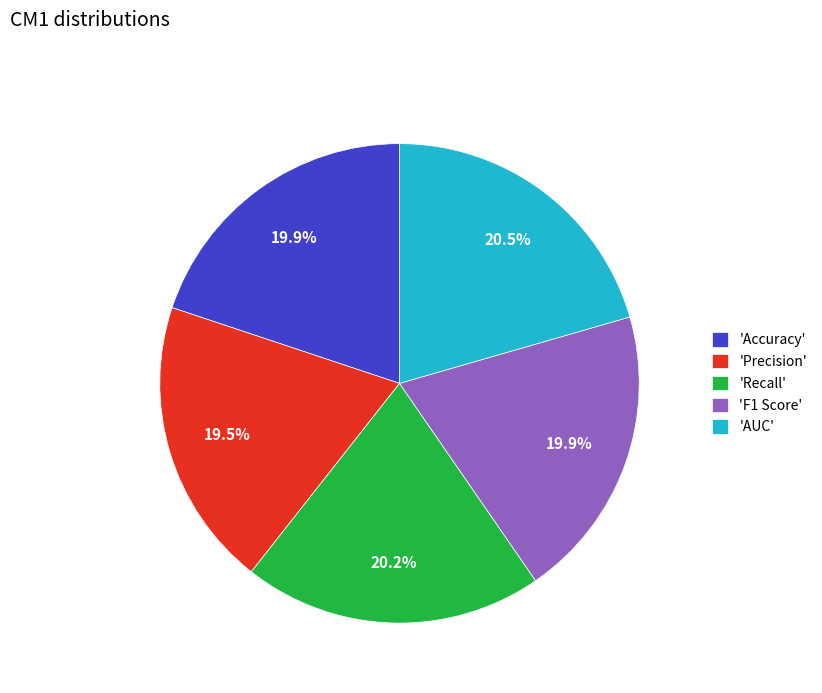

Which has a higher value, 'Precision' or 'Recall'?

'Recall'